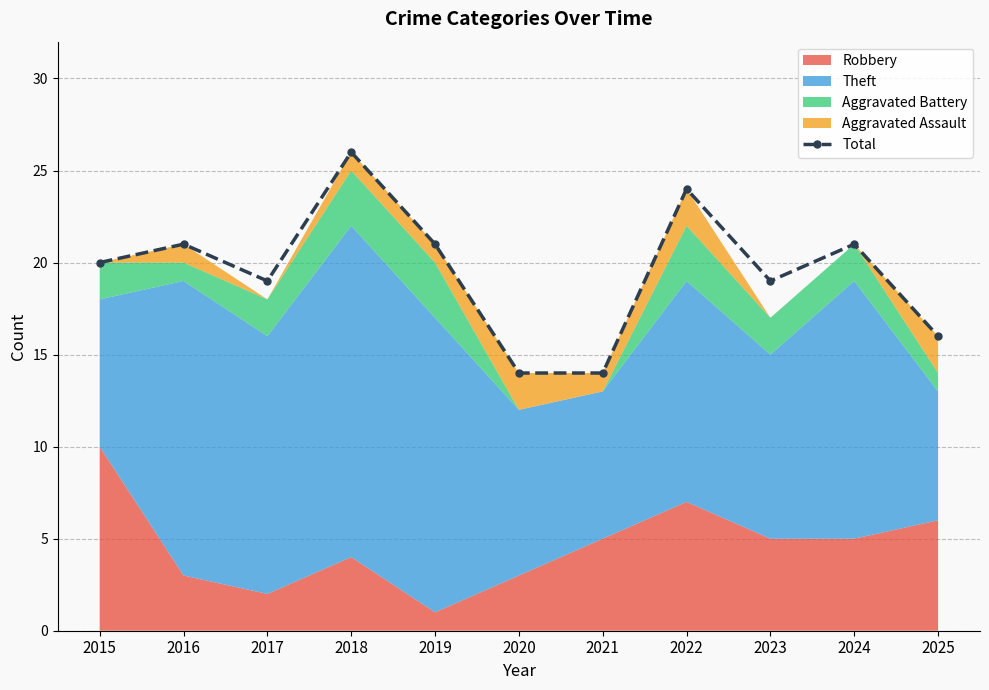

True or false: there are more than 2 points higher than both neighbors.

True